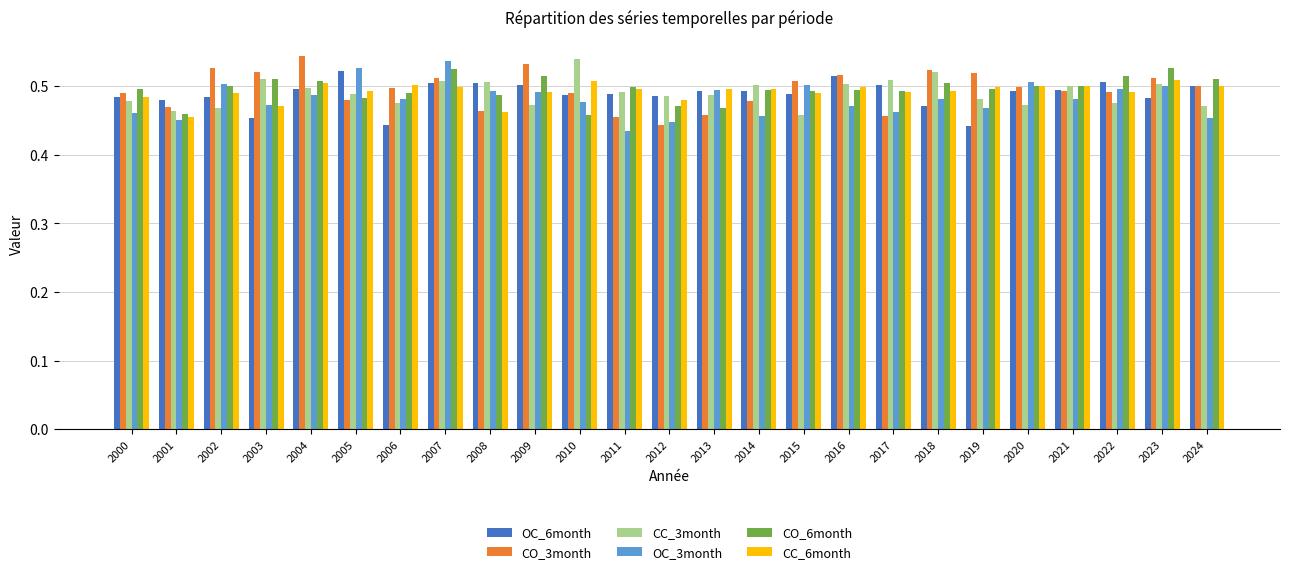

Which category has the highest value in the CO_3month series?

2004